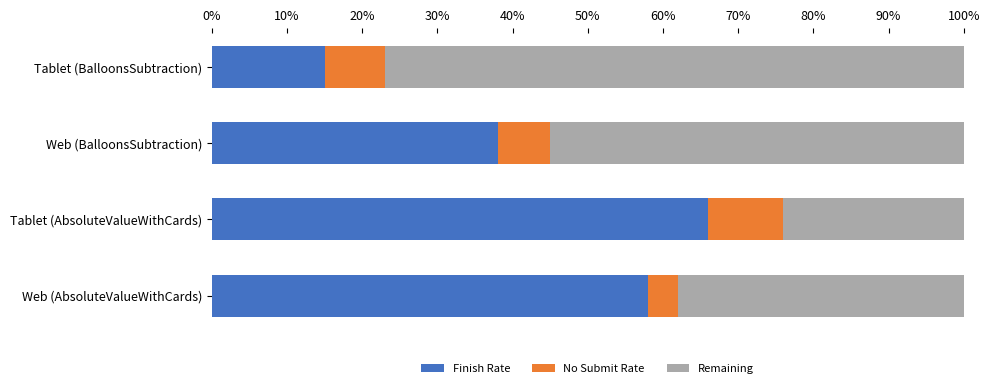

List the labels in order of Finish Rate value, largest first.

Tablet (AbsoluteValueWithCards), Web (AbsoluteValueWithCards), Web (BalloonsSubtraction), Tablet (BalloonsSubtraction)